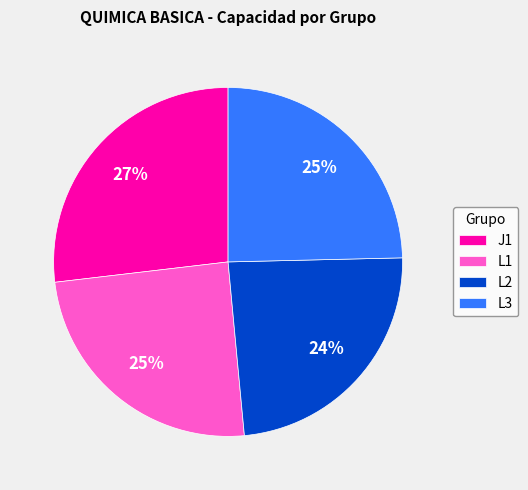

Between L2 and J1, which is larger?

J1